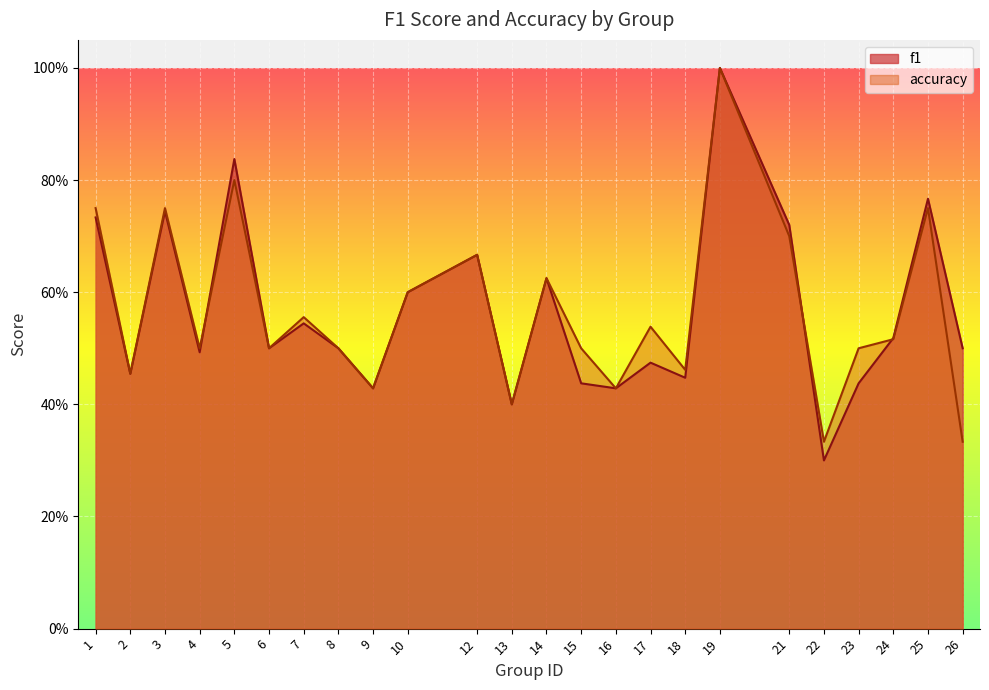

At which label does f1 reach its minimum?

22